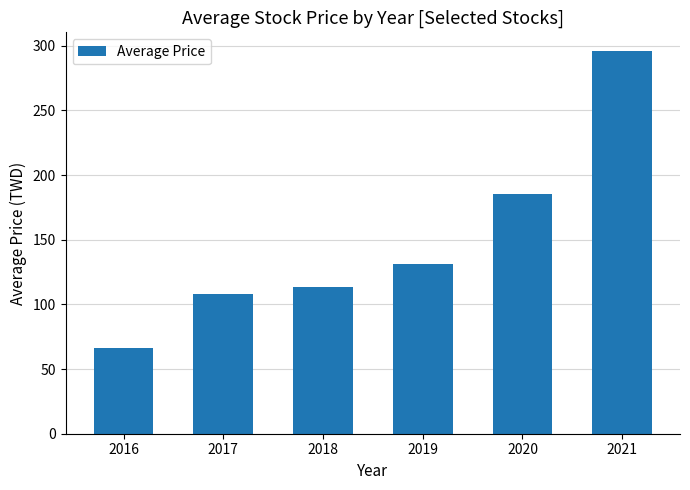

List the labels in order of value, largest first.

2021, 2020, 2019, 2018, 2017, 2016